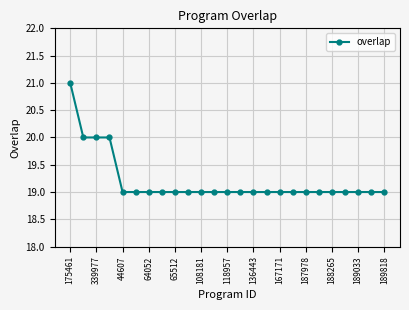

Does the chart have visible grid lines?

Yes